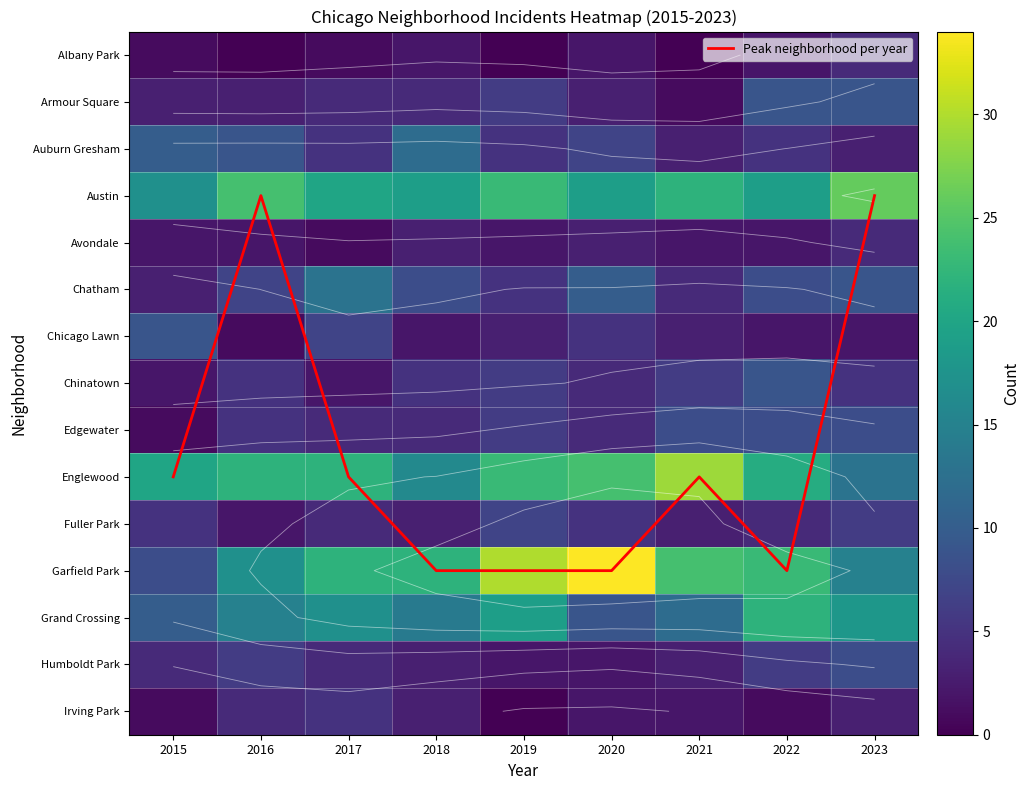

List the labels in order of Irving Park value, largest first.

2017, 2016, 2018, 2023, 2020, 2021, 2015, 2022, 2019